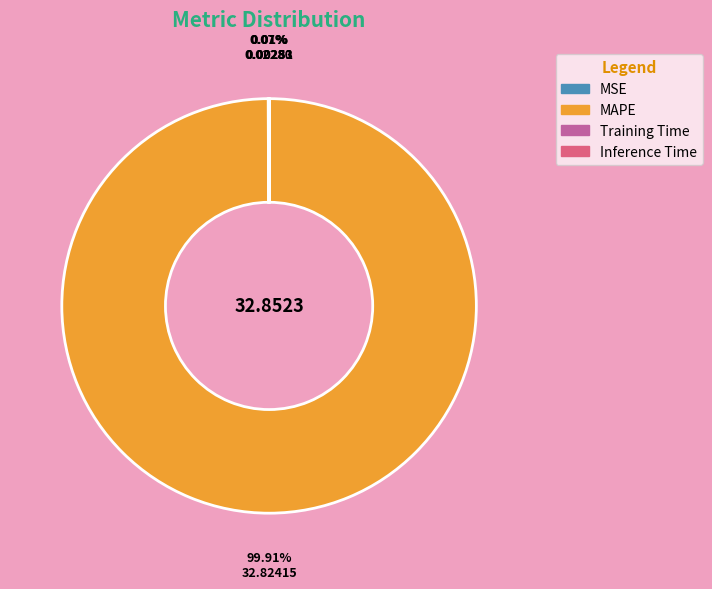

Which slice represents more than half of the pie?

MAPE